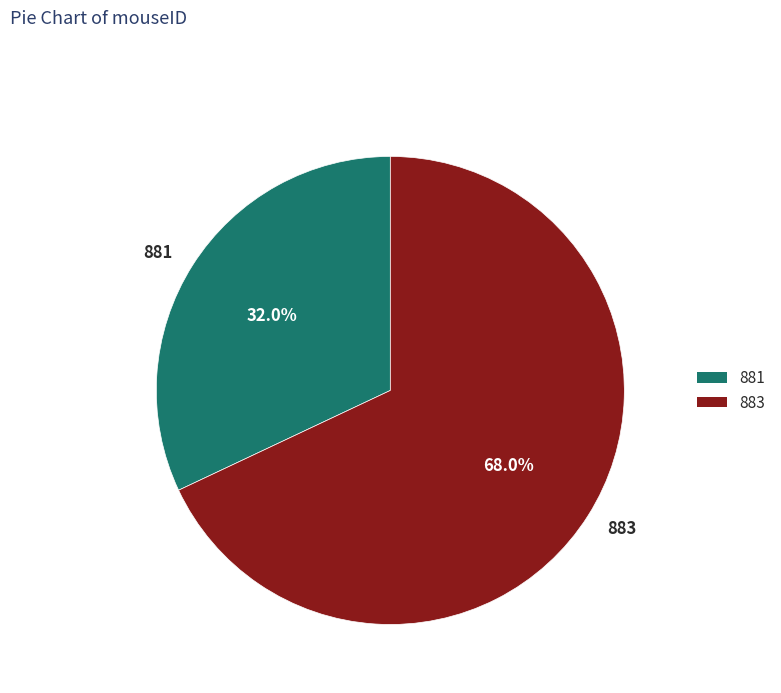

What is the total percentage of 881 and 883?

100.0%